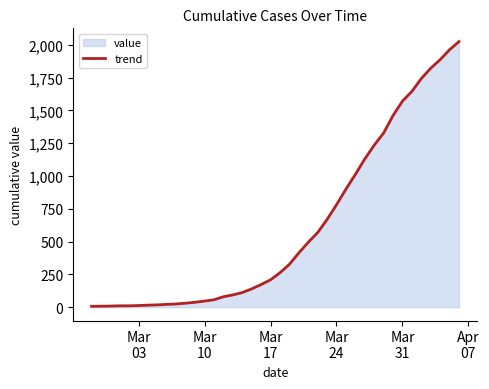

What is the greatest value displayed?

2025